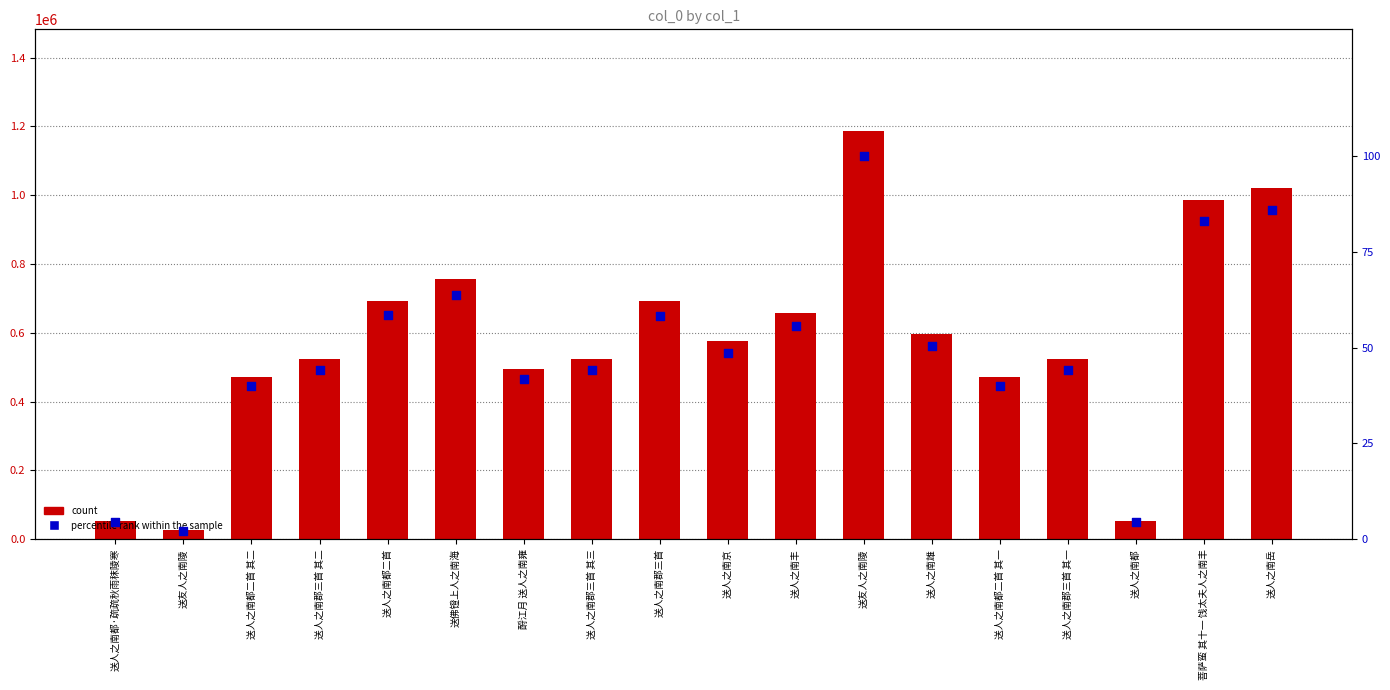

Which series reaches the minimum Y coordinate?

percentile rank within the sample